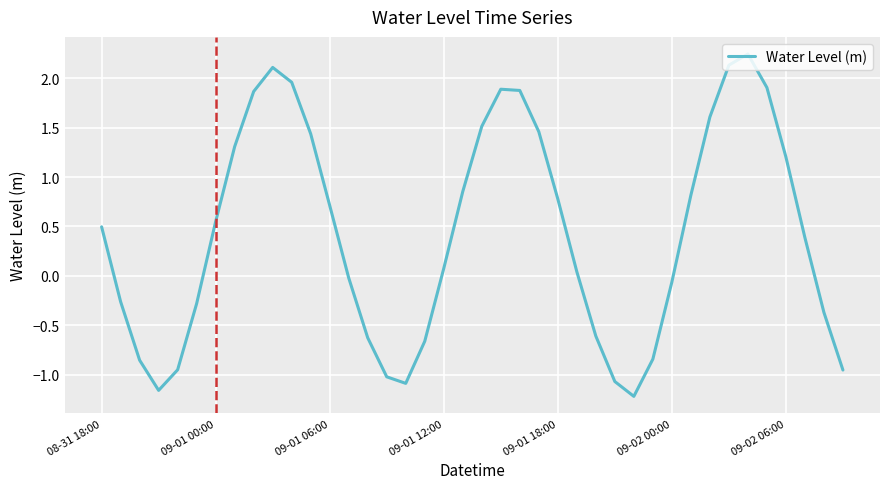

What is the difference between the maximum and minimum values?

3.5